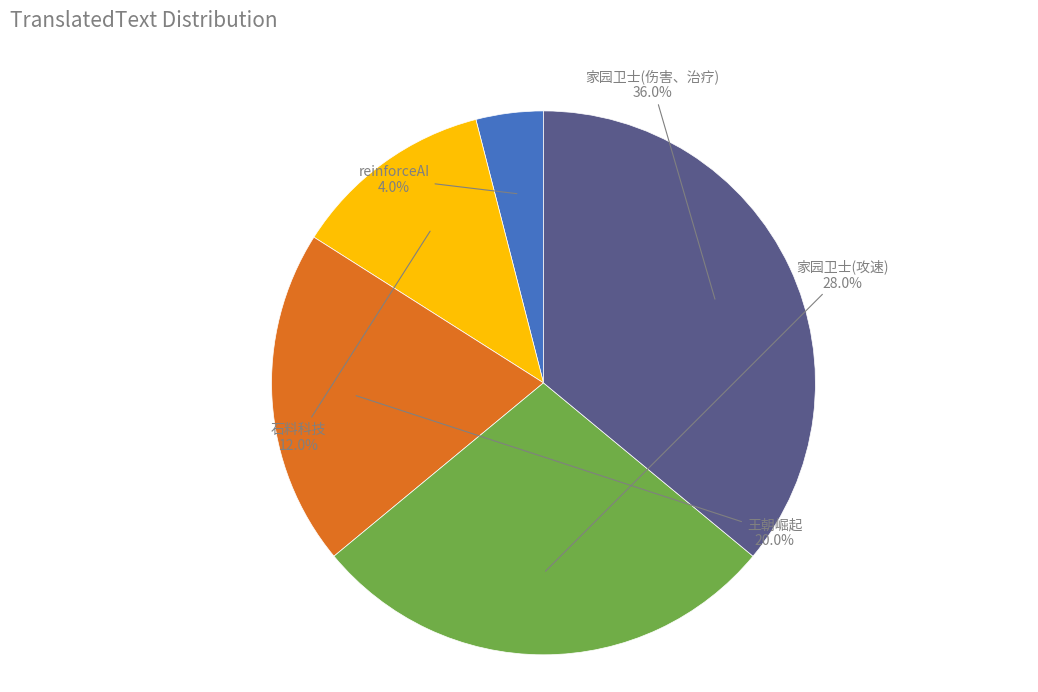

Is there a majority slice in this chart?

No